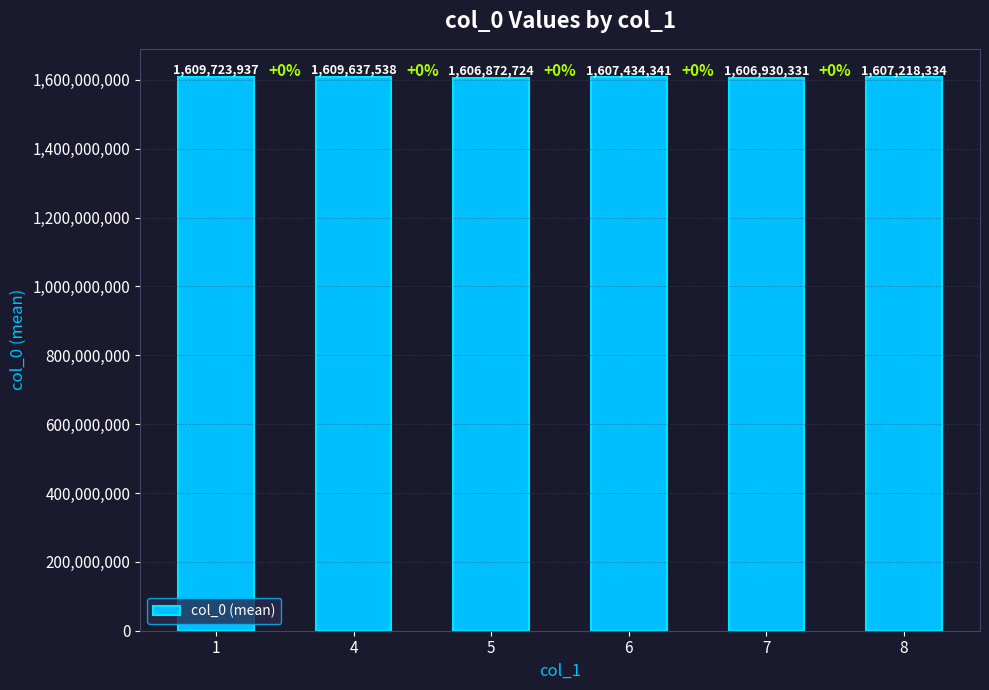

What is the value of the 1st bar from the left?

1609723937